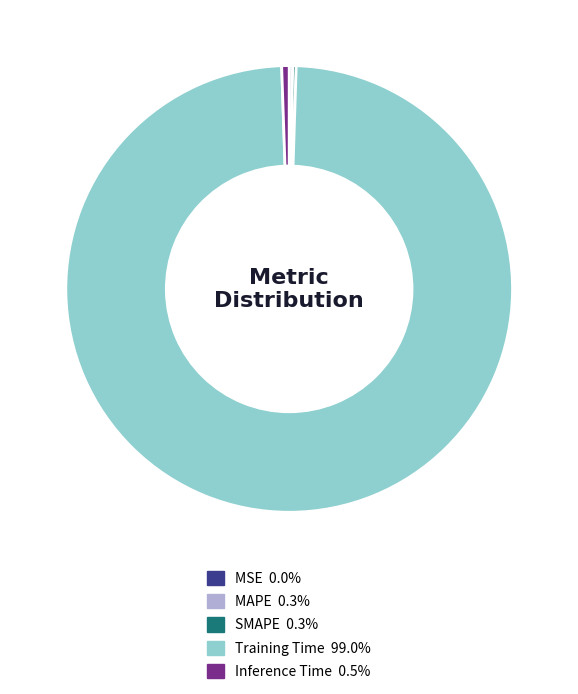

Is it true that Training Time is 99% of the pie?

True